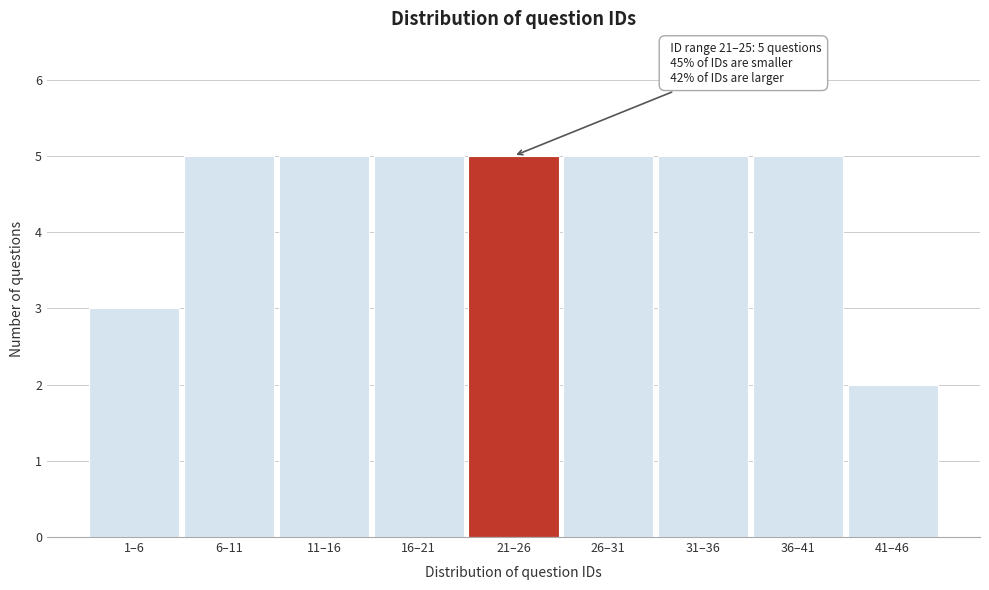

Reading right to left, what are all the values shown in this chart?

41–46=2	36–41=5	31–36=5	26–31=5	21–26=5	16–21=5	11–16=5	6–11=5	1–6=3